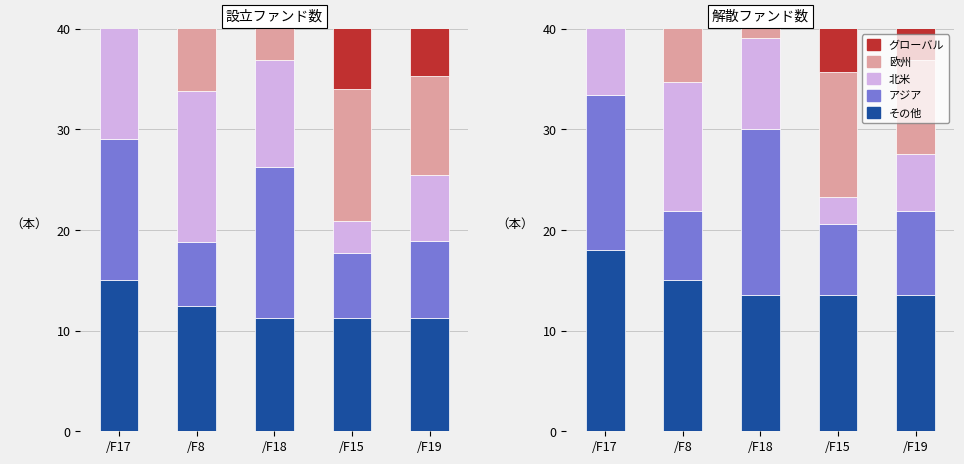

List the labels in order of アジア value, smallest first.

/F8, /F15, /F19, /F17, /F18